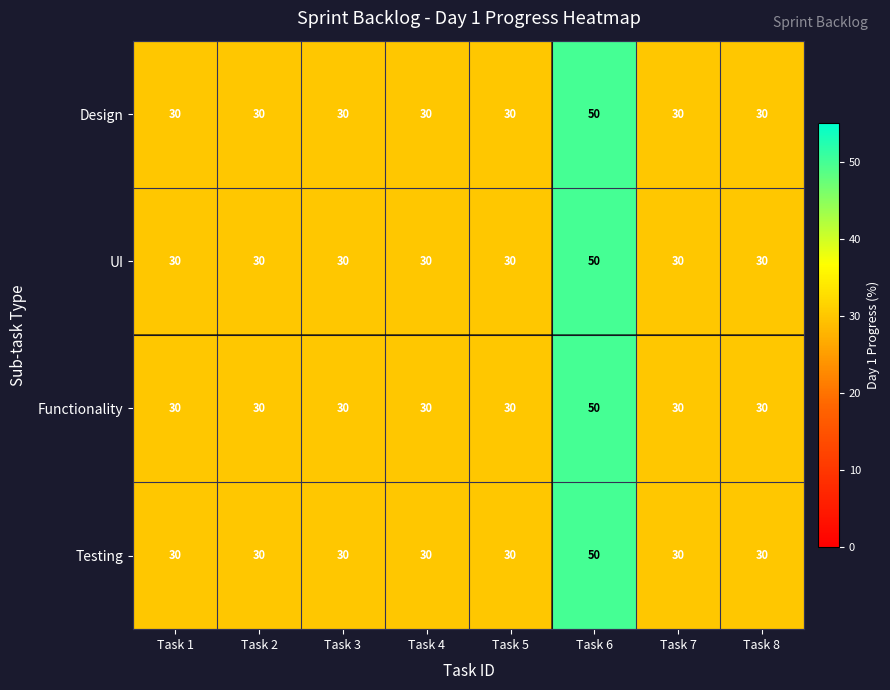

What is the difference between the maximum and second lowest values in the UI series?

20